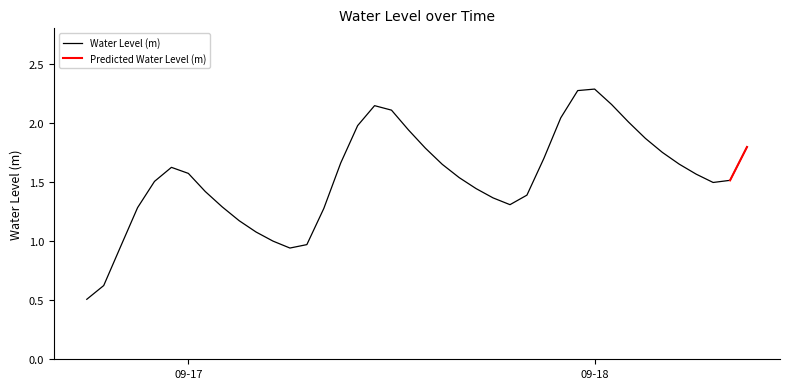

What is the difference between the second highest and second lowest values?

1.6